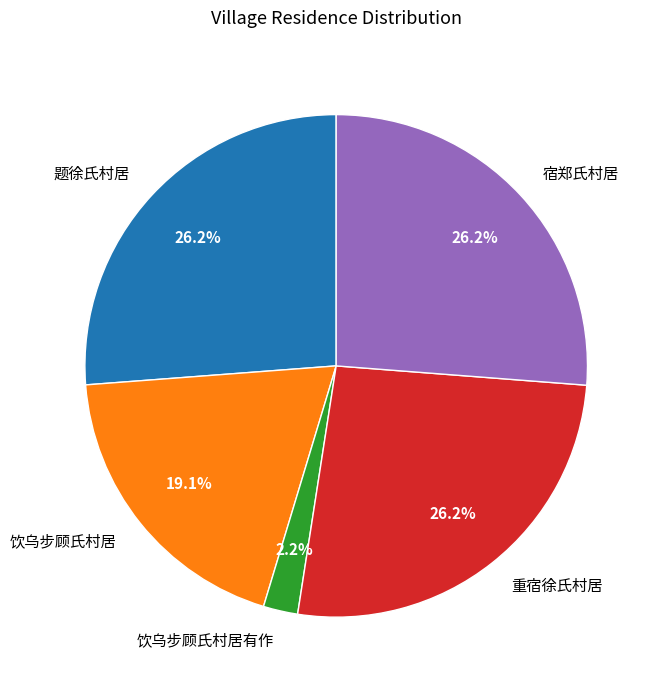

To the nearest percent, what portion does 饮乌步顾氏村居 represent?

19%